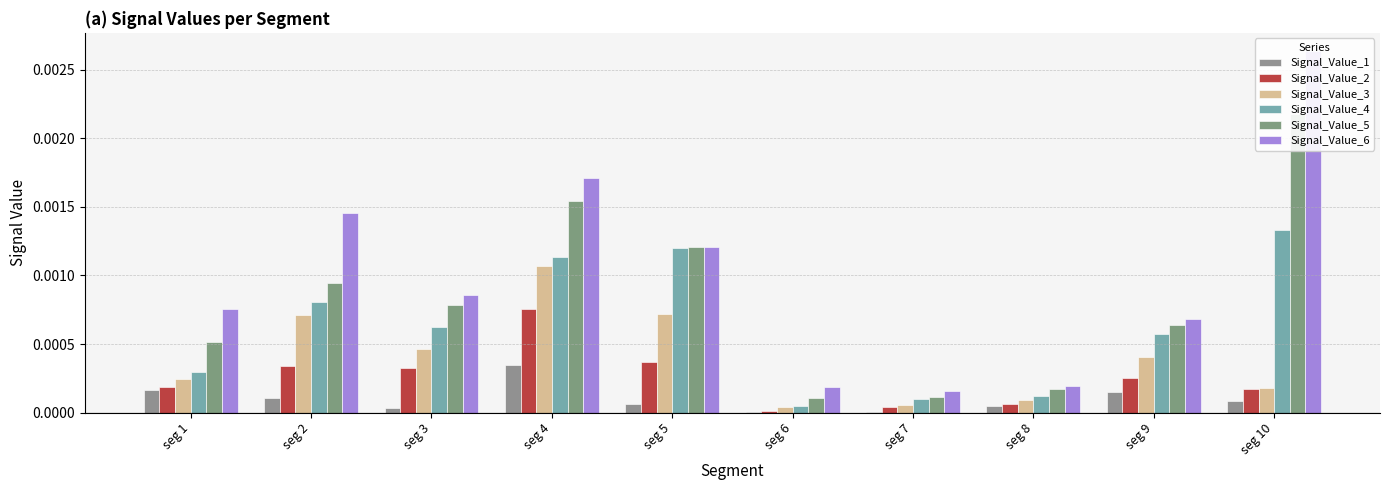

At seg 1, list the series in order from largest to smallest.

Signal_Value_6, Signal_Value_5, Signal_Value_4, Signal_Value_3, Signal_Value_2, Signal_Value_1